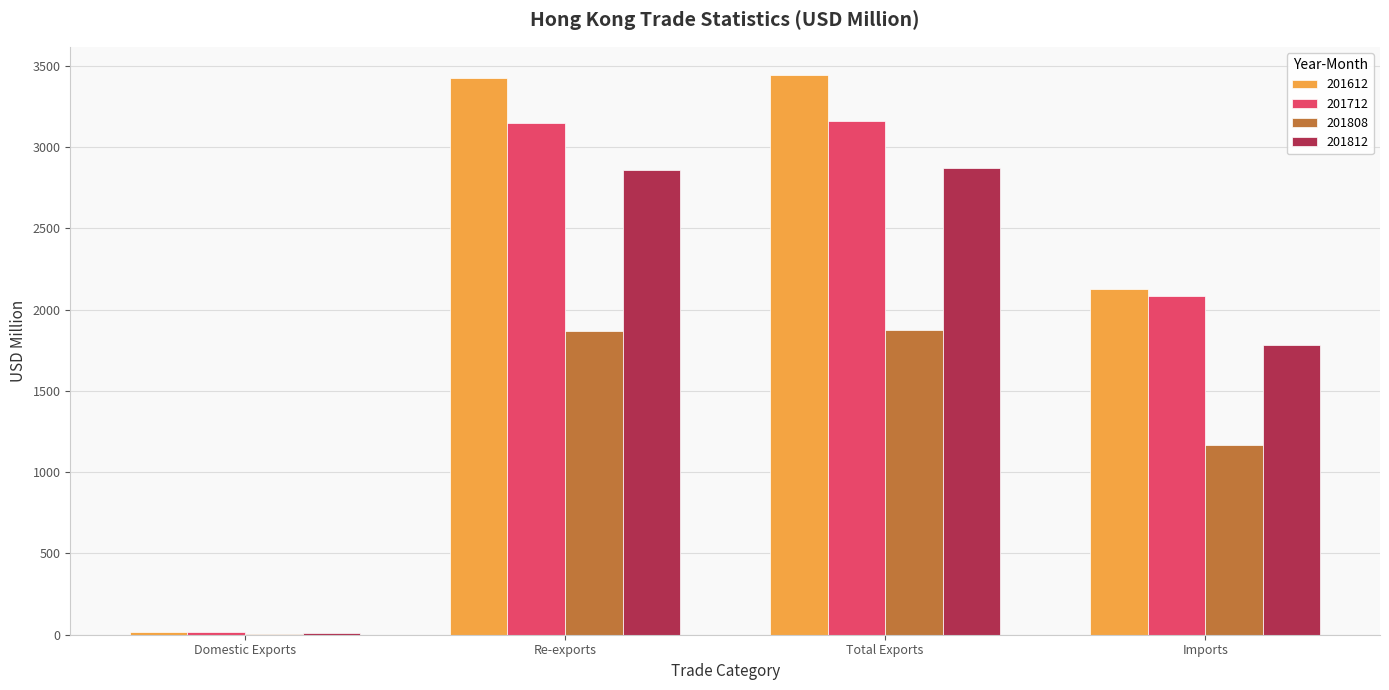

Is the value of 201612 at Domestic Exports greater than the value of 201812 at Total Exports?

No